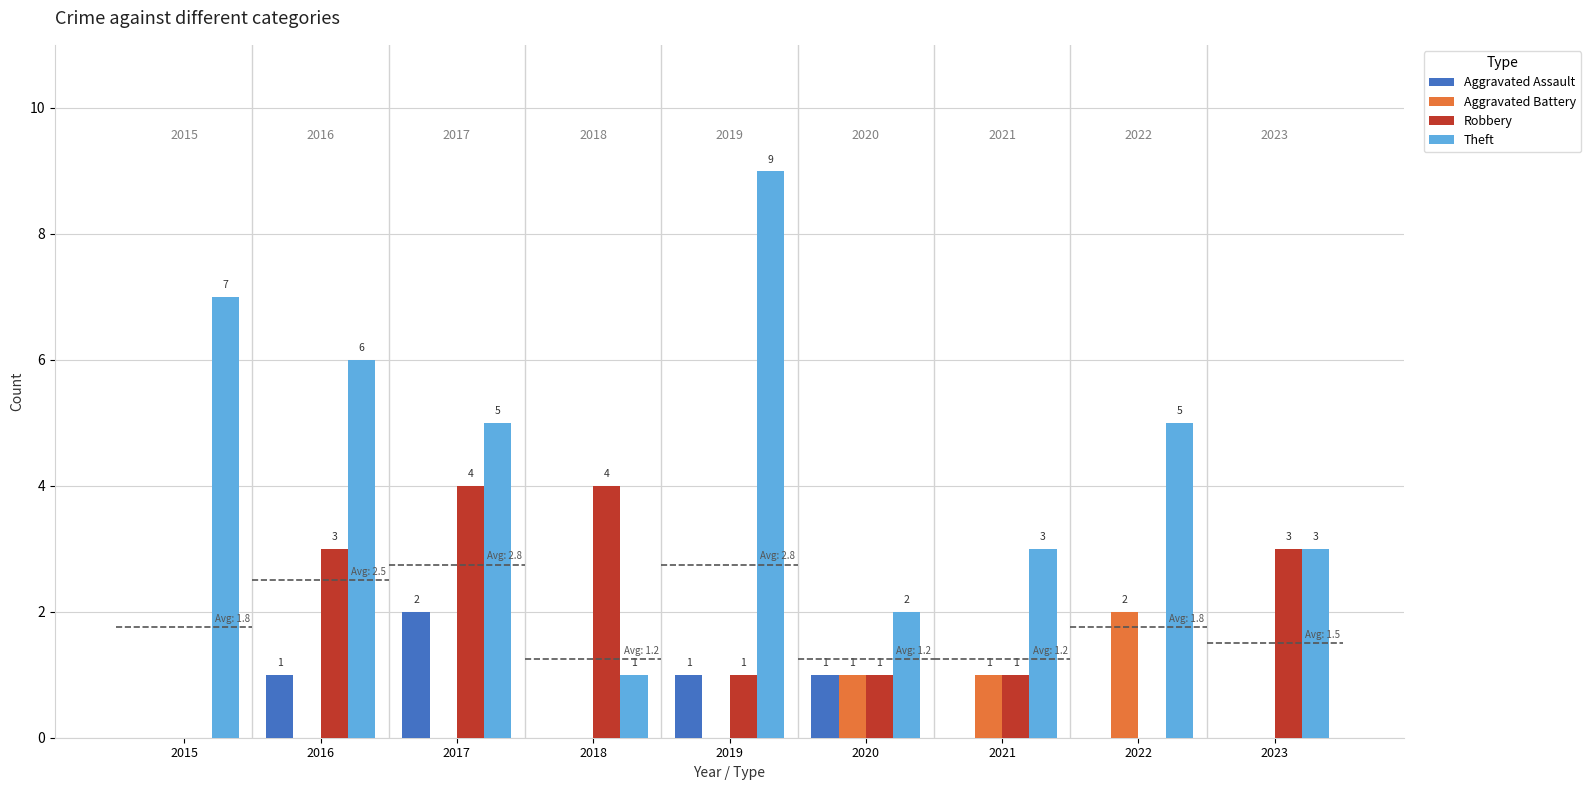

Where is Aggravated Battery nearest to the value 1?

2020